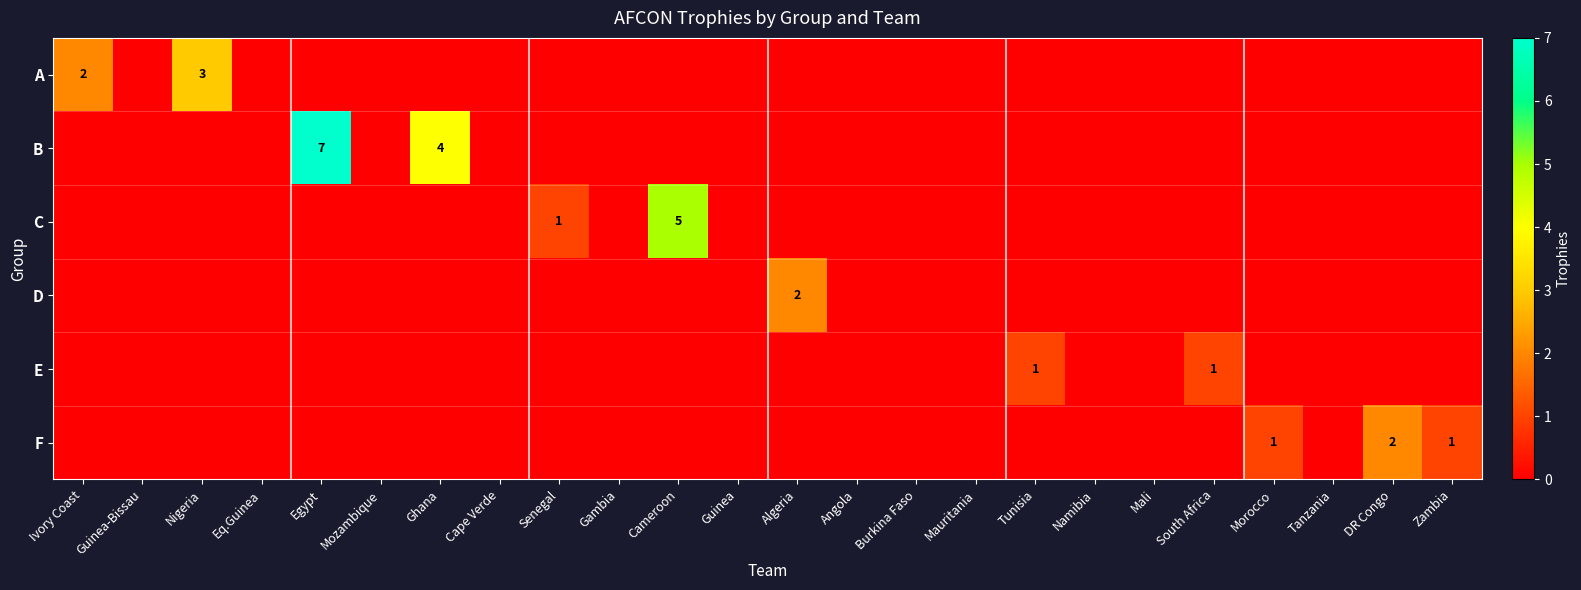

At which label is B closest to 3?

Ghana